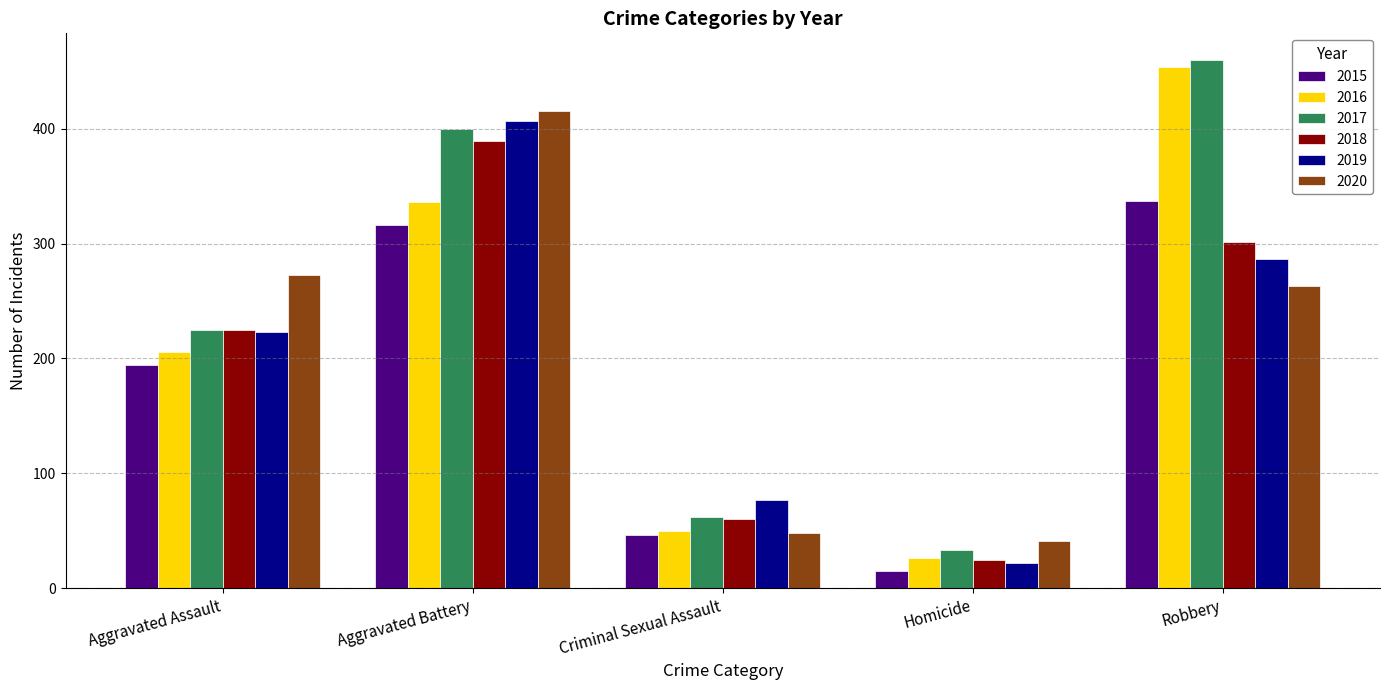

Which series has the widest spread of values?

2016